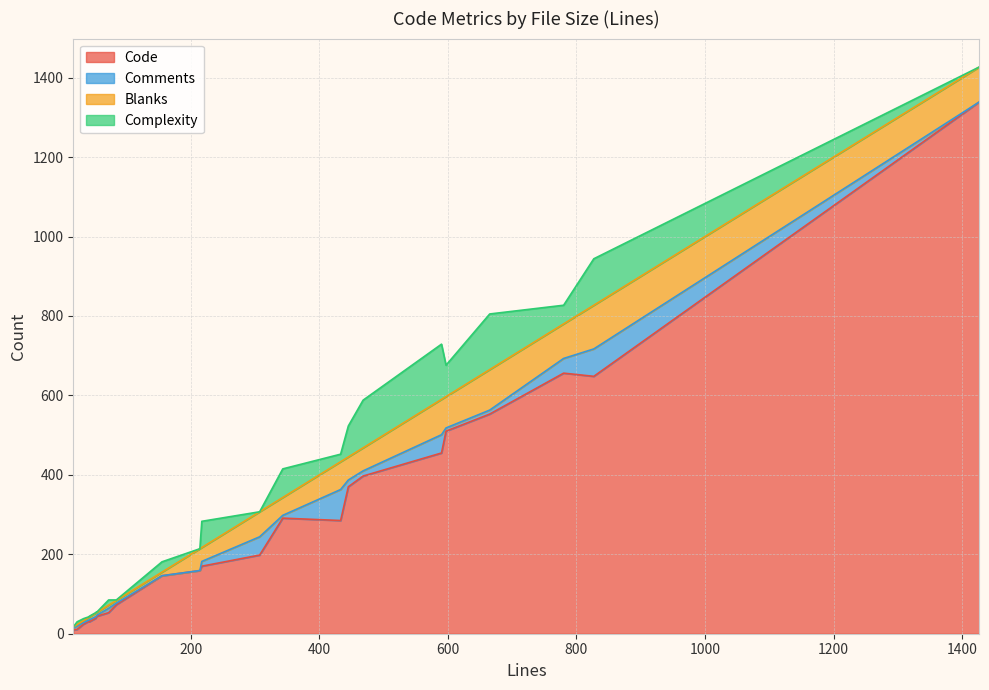

Count the number of data series in this chart.

4